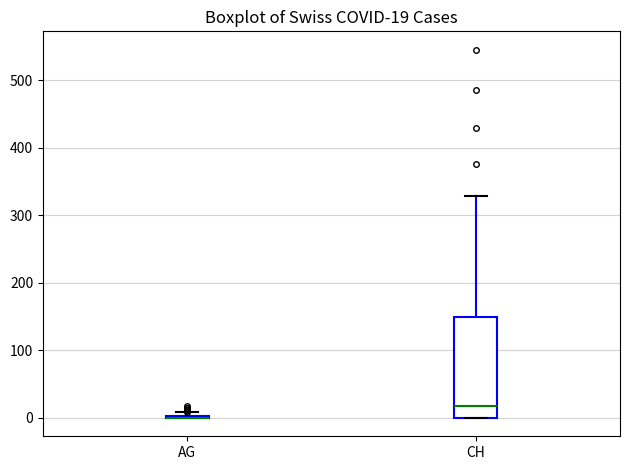

Comparing the boxes themselves (not the whiskers), which one is the tallest?

CH